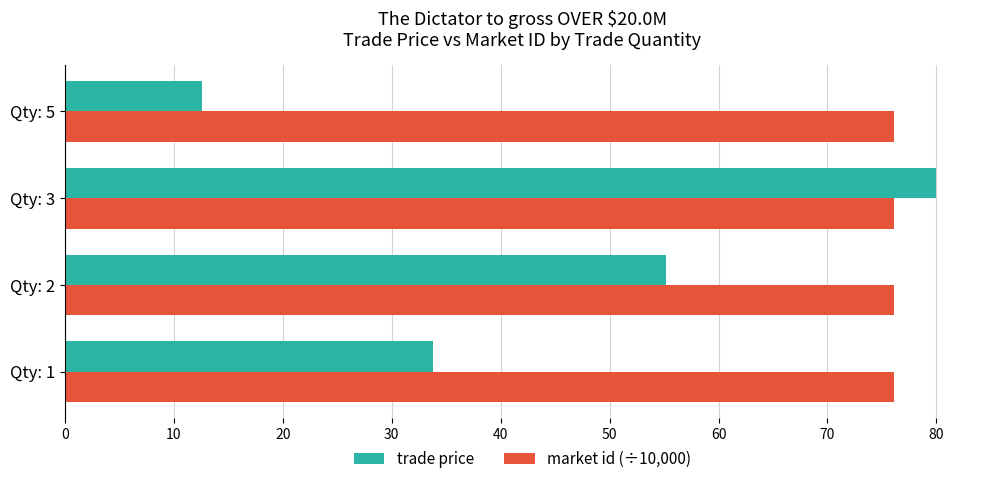

What value does the market id (÷10,000) series have at Qty: 5?

76.1